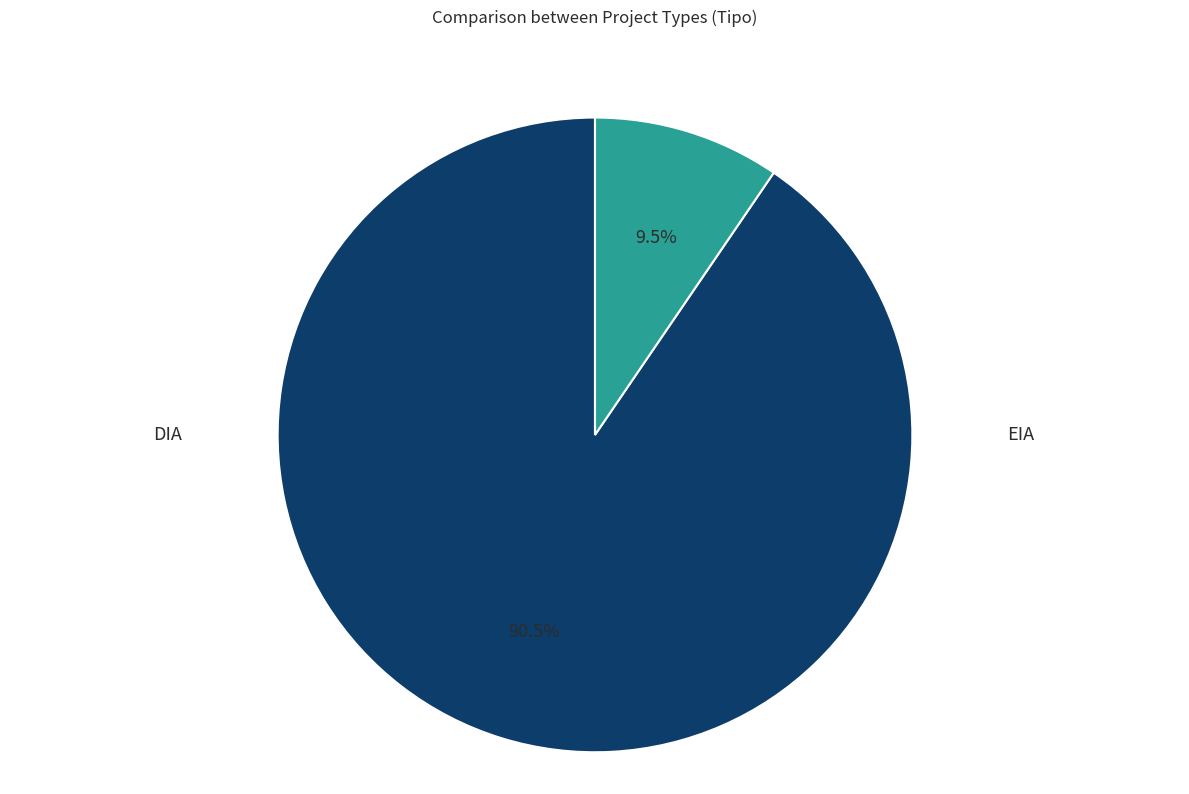

How many segments does this pie chart have?

2